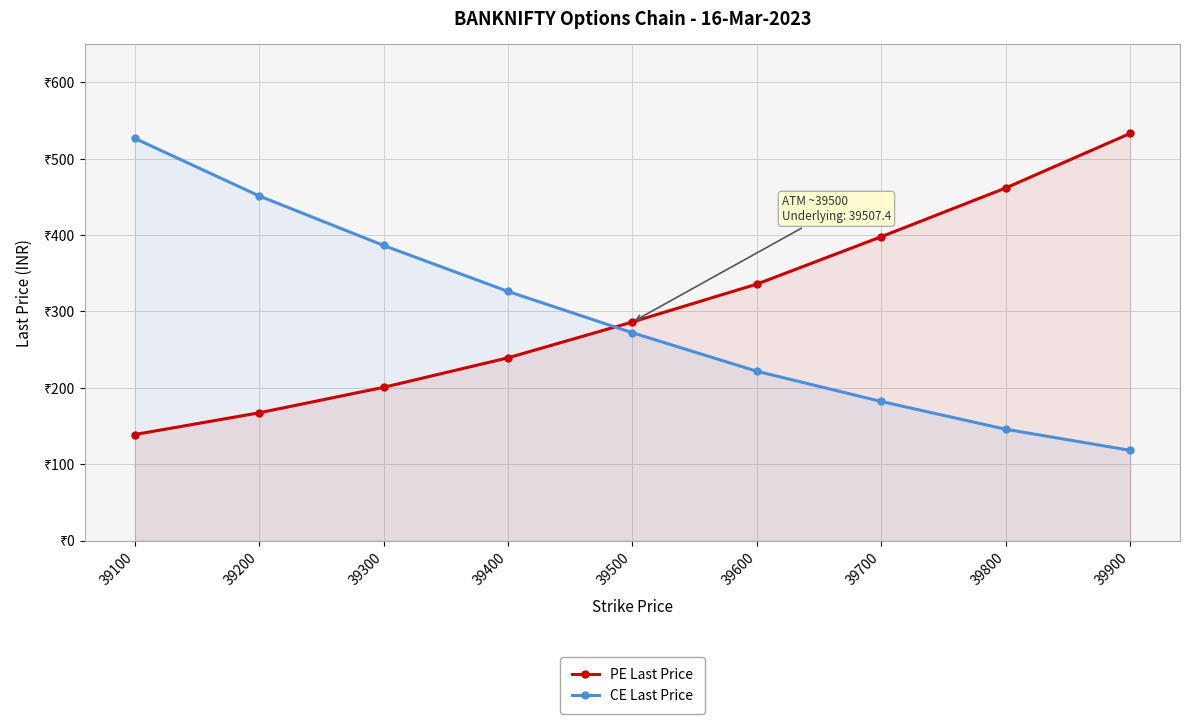

What is the spread (max minus min) of values at 39600?

114.2